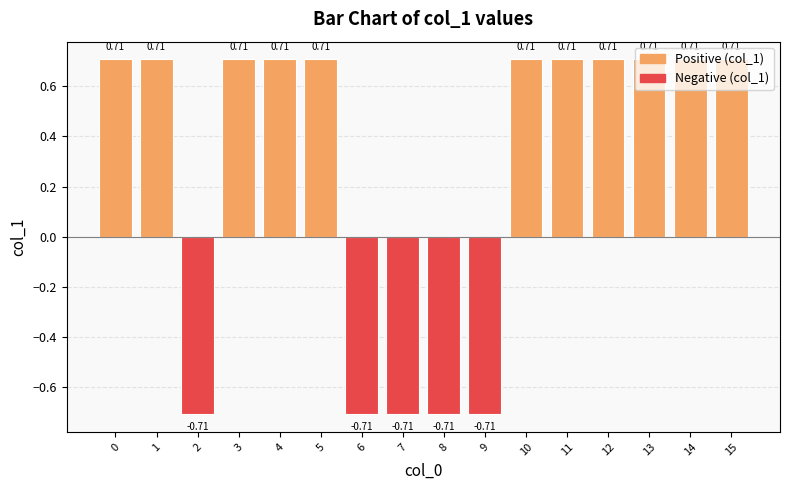

What is the difference between the second highest and minimum values?

1.4